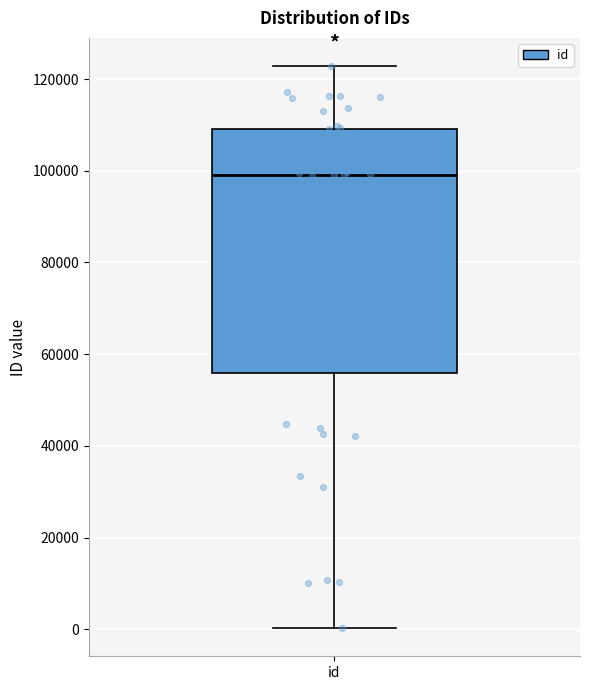

Read this box plot against the y-axis: the position of the median line, the range covered by the box, and the ends of both whiskers. The values are not printed on the chart, so give them approximately, as read against the axis.

median 98000, box 56000 to 110000, whiskers 0 to 122000